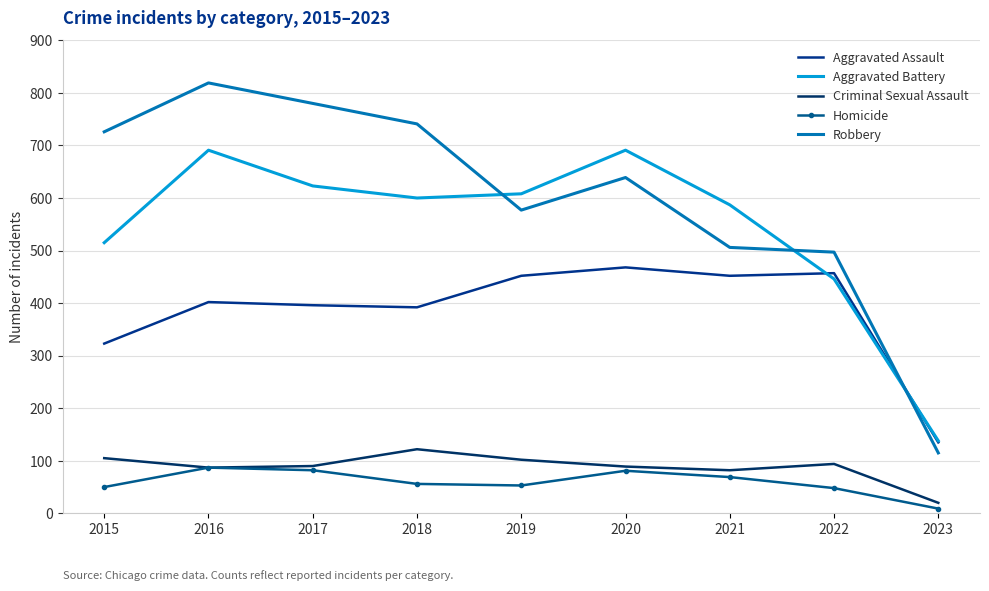

How many values in the Aggravated Battery series exceed 600?

4